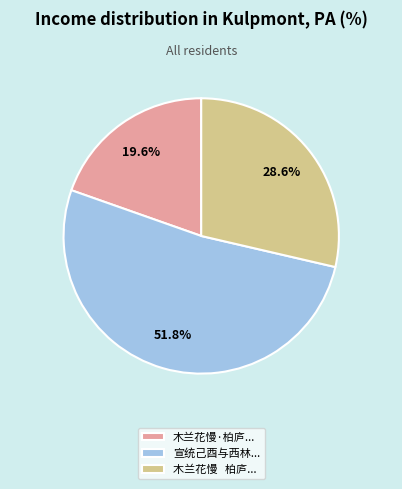

To the nearest percent, what is the difference between the largest and smallest slice percentages?

32%